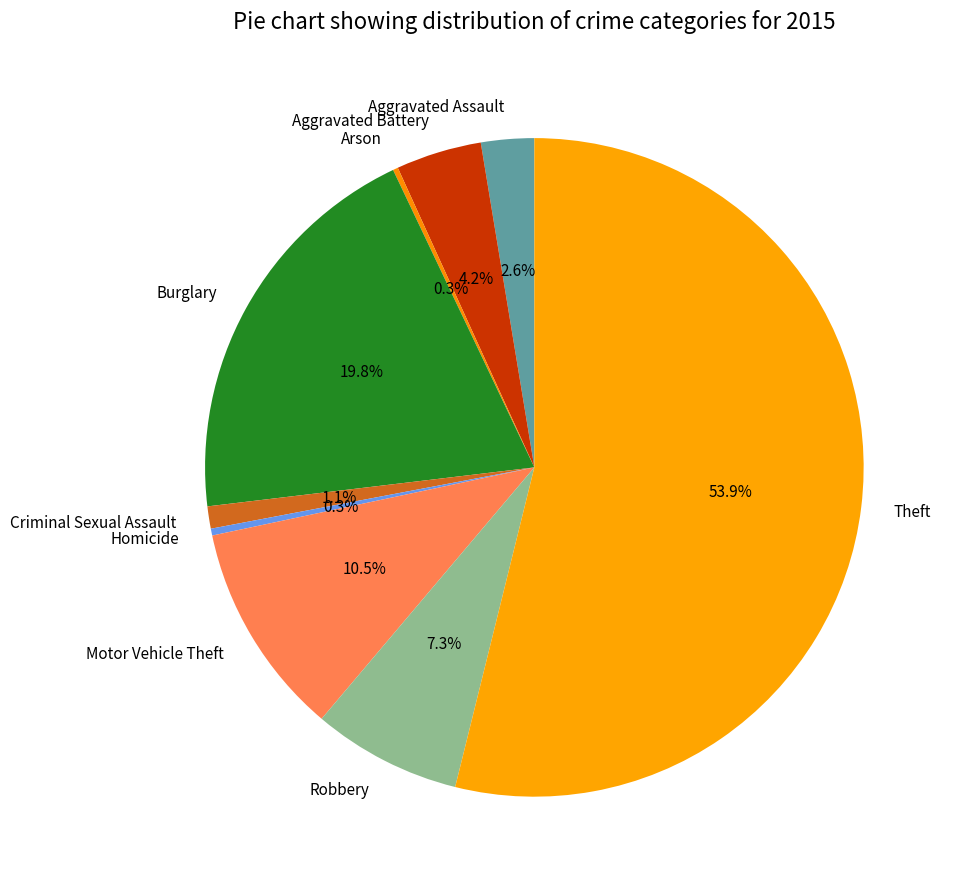

Is there a majority slice in this chart?

Yes